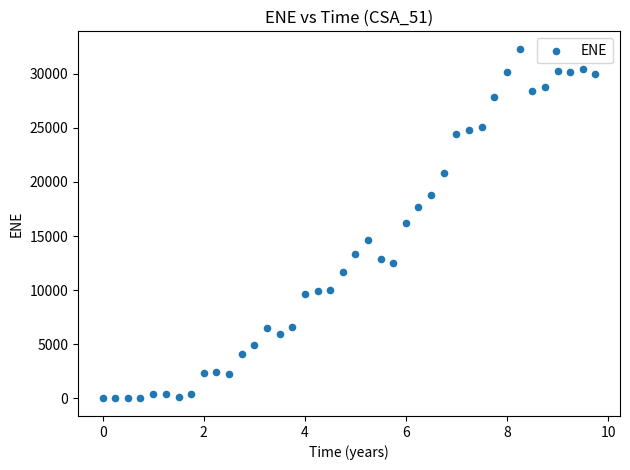

What is the range of Y values (max minus min)?

32288.0